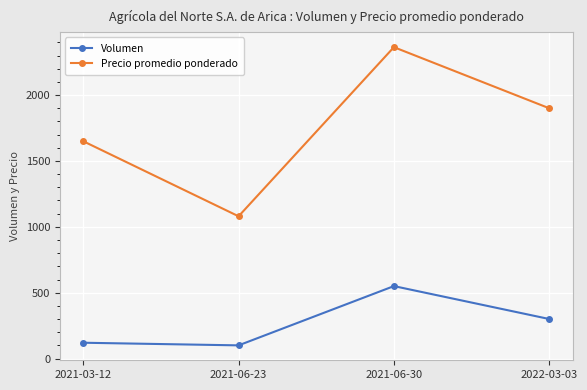

What are all the series names shown in the legend?

Volumen, Precio promedio ponderado